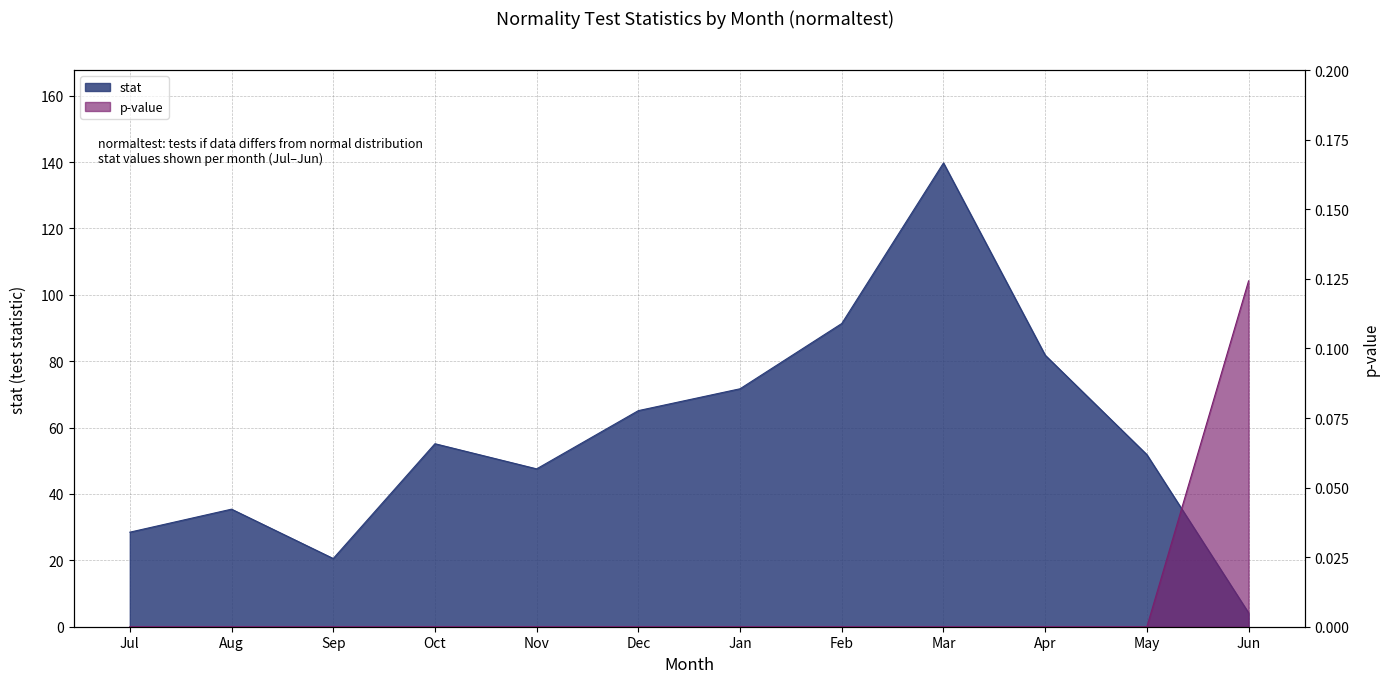

What is the difference between the highest and lowest values at Sep?

20.5